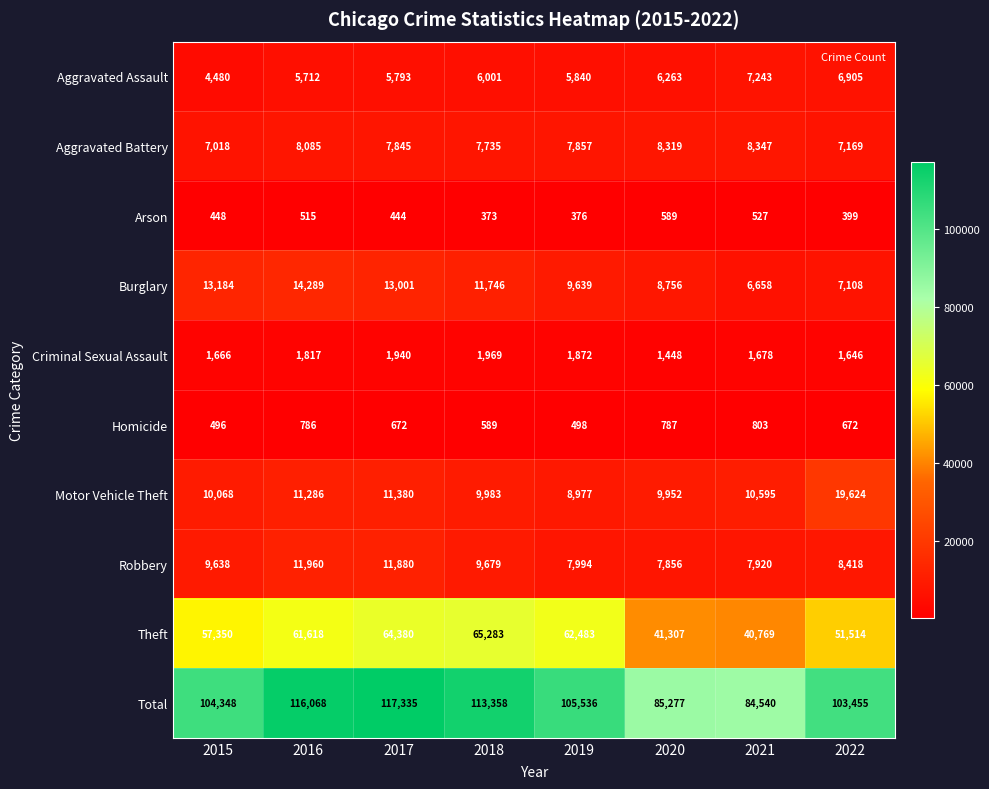

Which series has the largest range (max minus min)?

Total